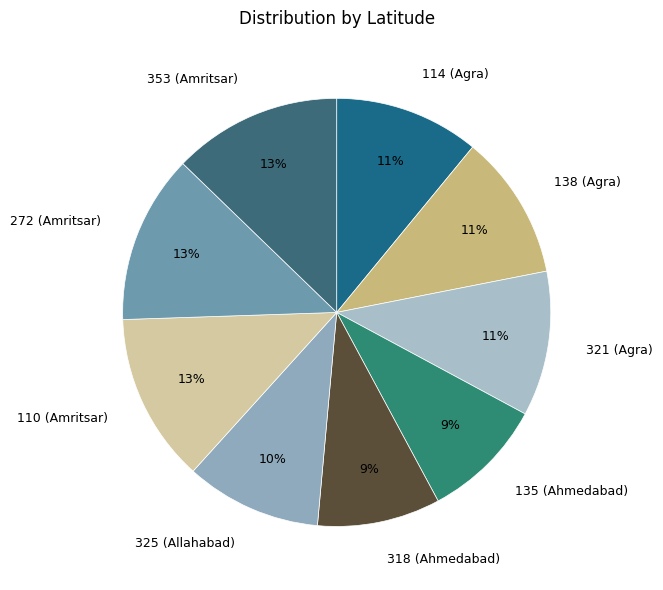

To the nearest percent, what percentage of the pie is 135 (Ahmedabad)?

9%